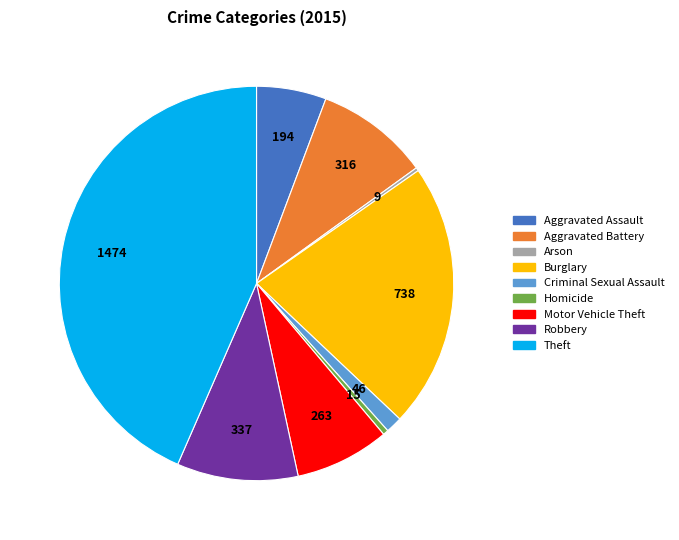

Which slice is the largest?

Theft